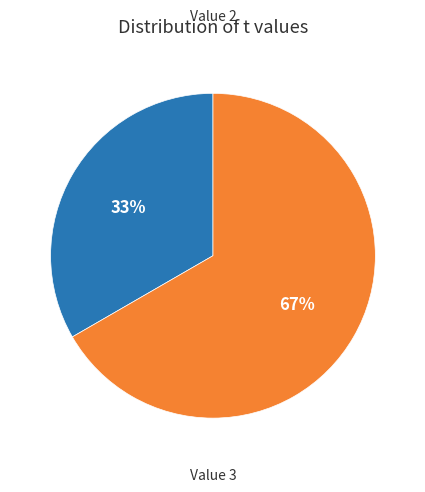

To the nearest percent, what is the average slice percentage?

50%